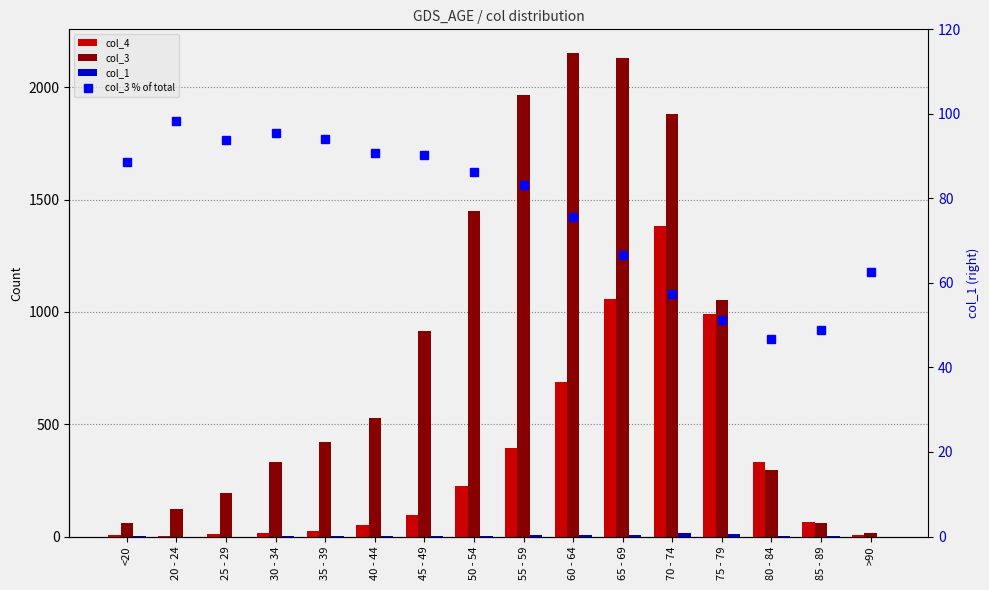

At which label does col_1 first exceed 2?

50 - 54